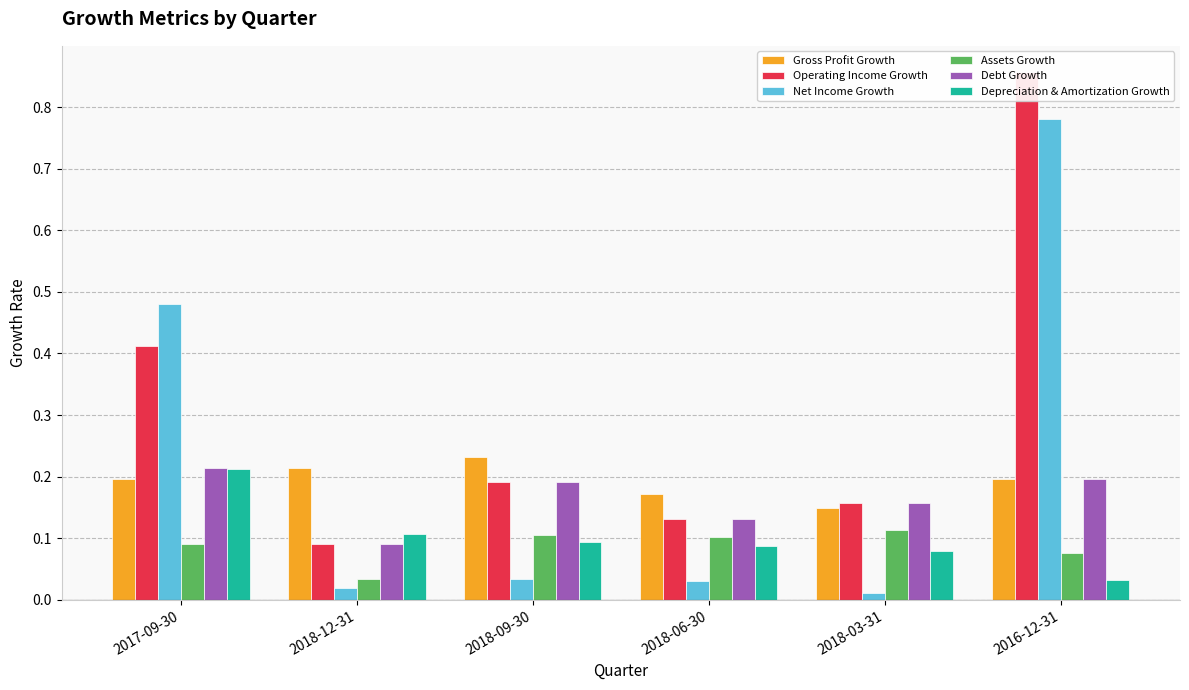

Count the number of data series in this chart.

6